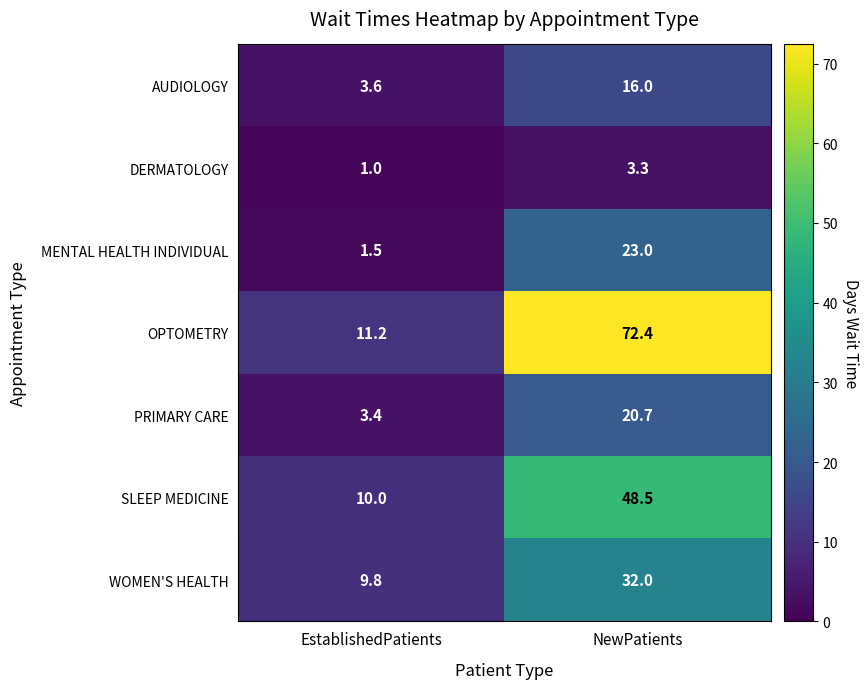

What is the spread (max minus min) of values at NewPatients?

69.1